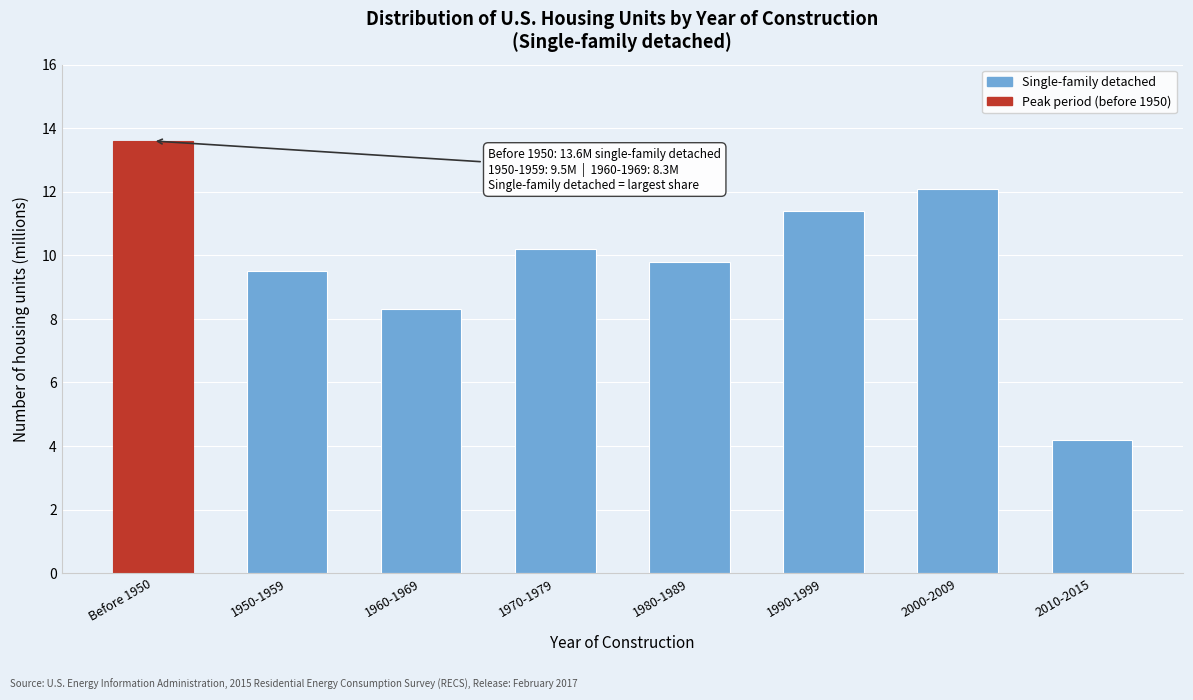

Reading right to left, list all the values displayed in this chart.

2010-2015=4.2	2000-2009=12.1	1990-1999=11.4	1980-1989=9.8	1970-1979=10.2	1960-1969=8.3	1950-1959=9.5	Before 1950=13.6